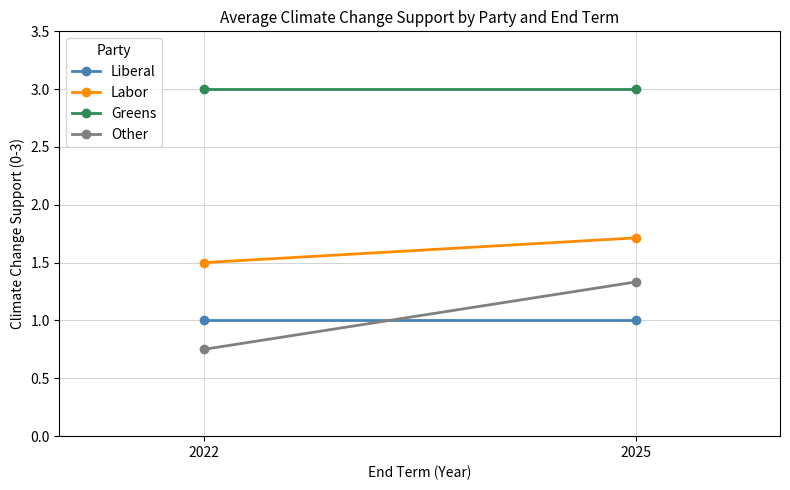

The value of Liberal at 2022 is 0.6. True or false?

False